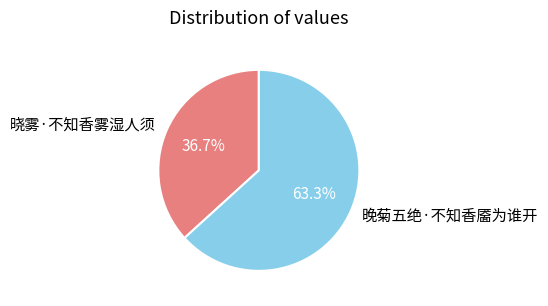

Between 晓雾·不知香雾湿人须 and 晚菊五绝·不知香靥为谁开, which is larger?

晚菊五绝·不知香靥为谁开